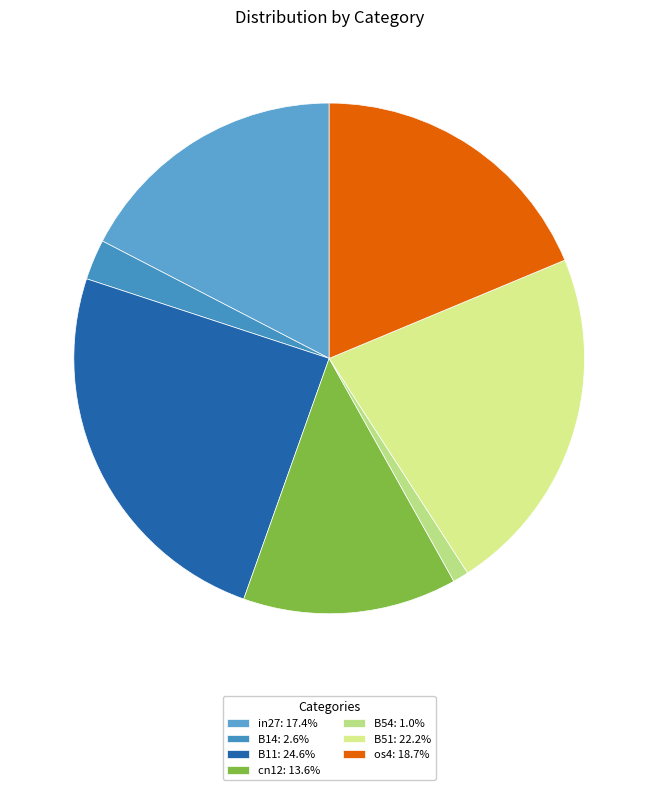

Which slice is the smallest?

B54